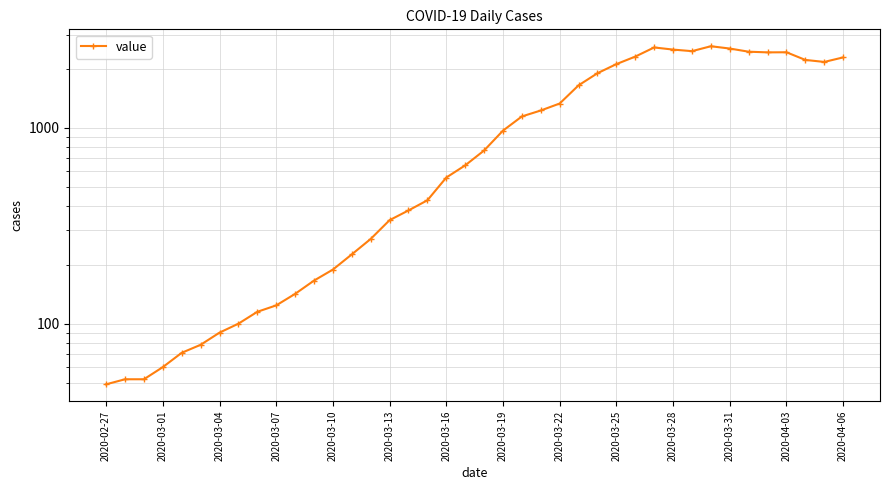

How many lines are shown in the chart?

1